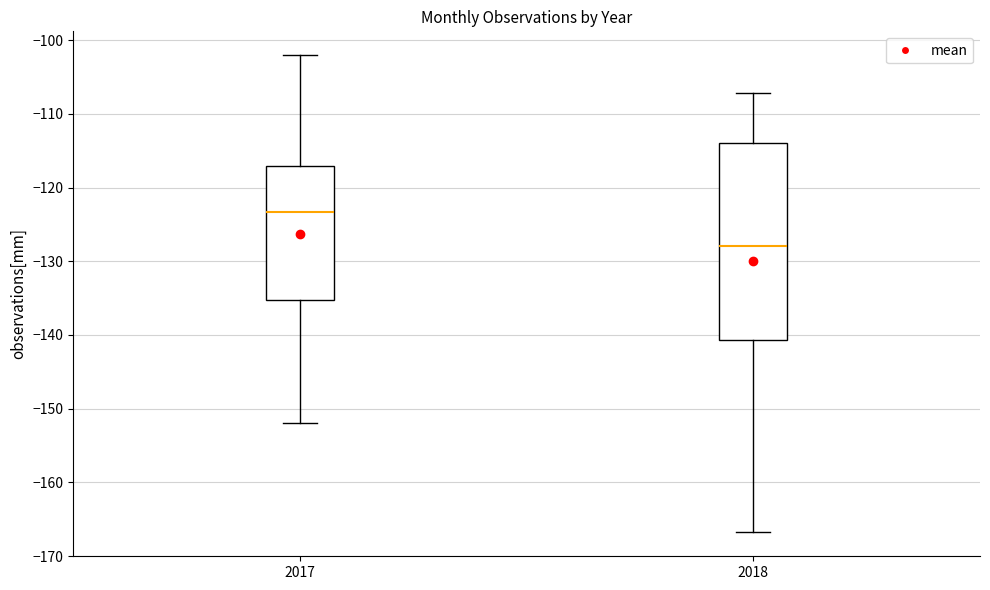

Which box has the lowest median line?

2018